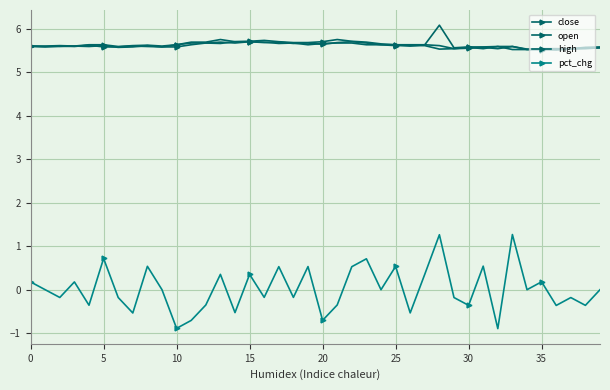

How many categories are shown in the chart?

40